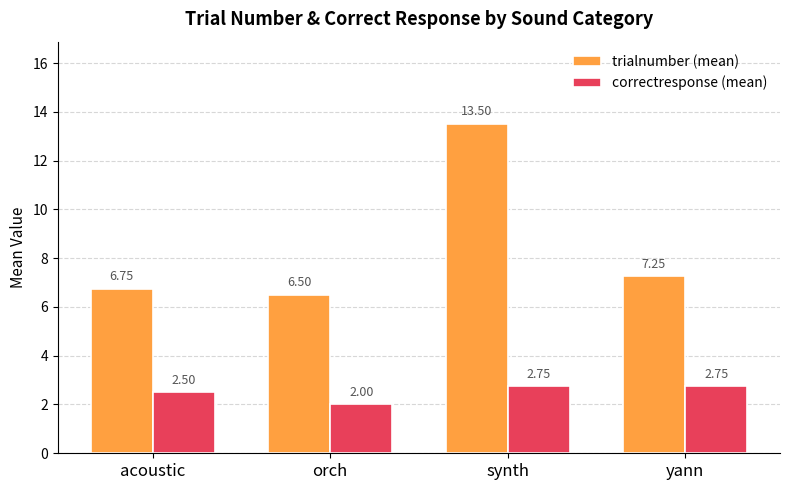

Rank the series by their maximum value, from lowest to highest.

correctresponse (mean), trialnumber (mean)